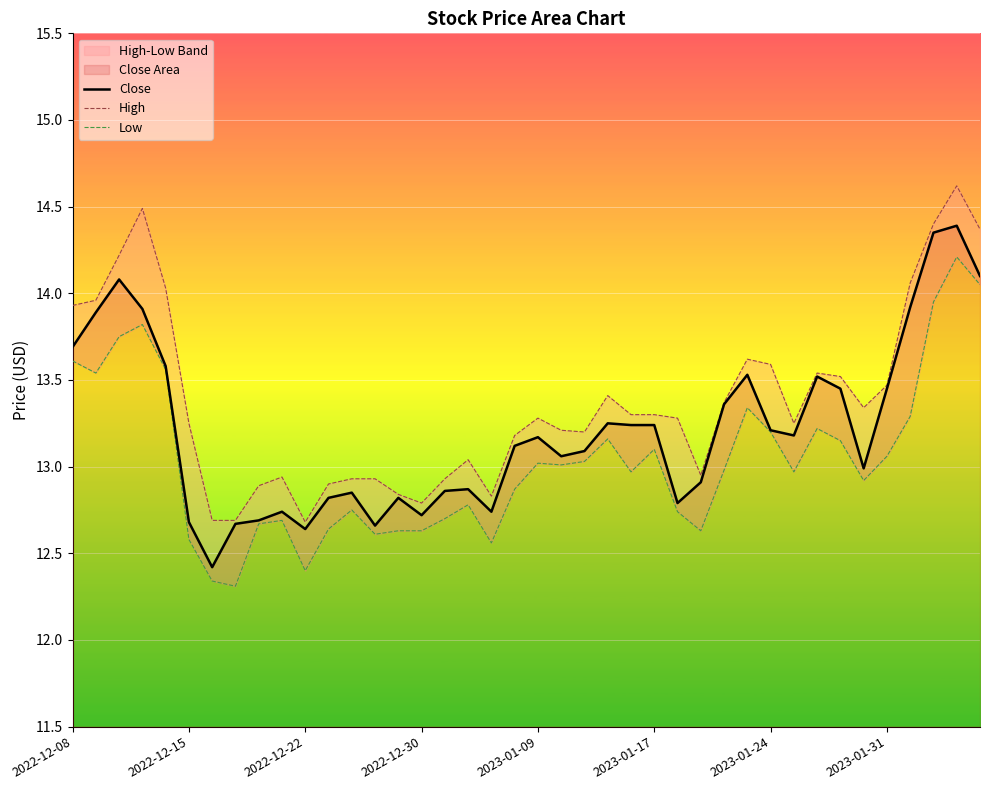

Does the chart display data point markers on the line(s)?

No